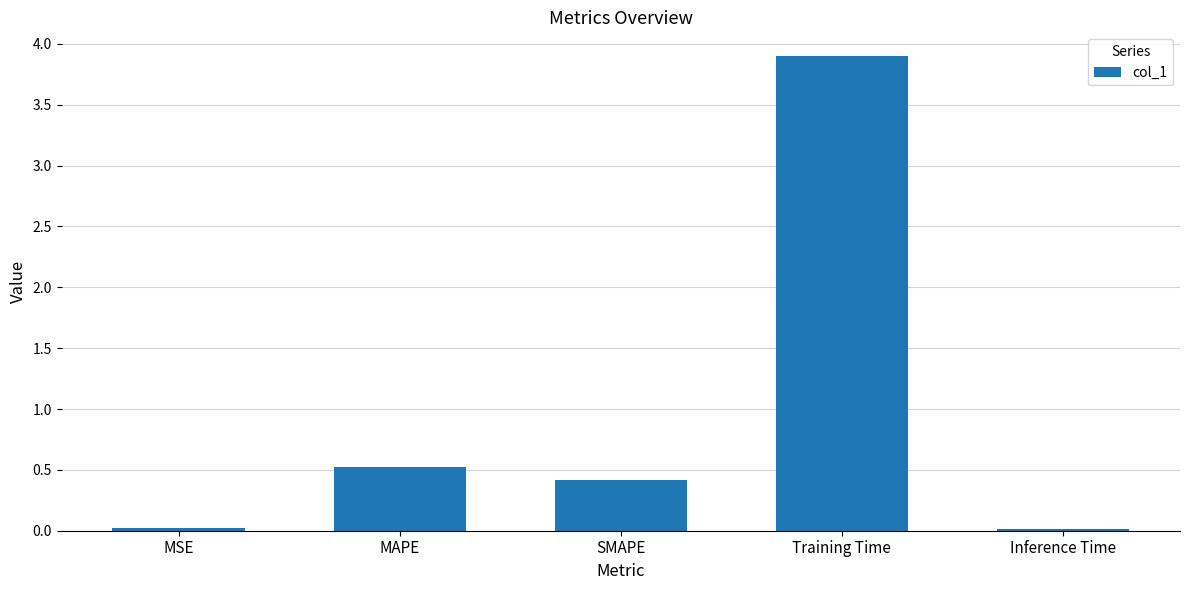

What is the difference between the maximum and second lowest values?

3.9